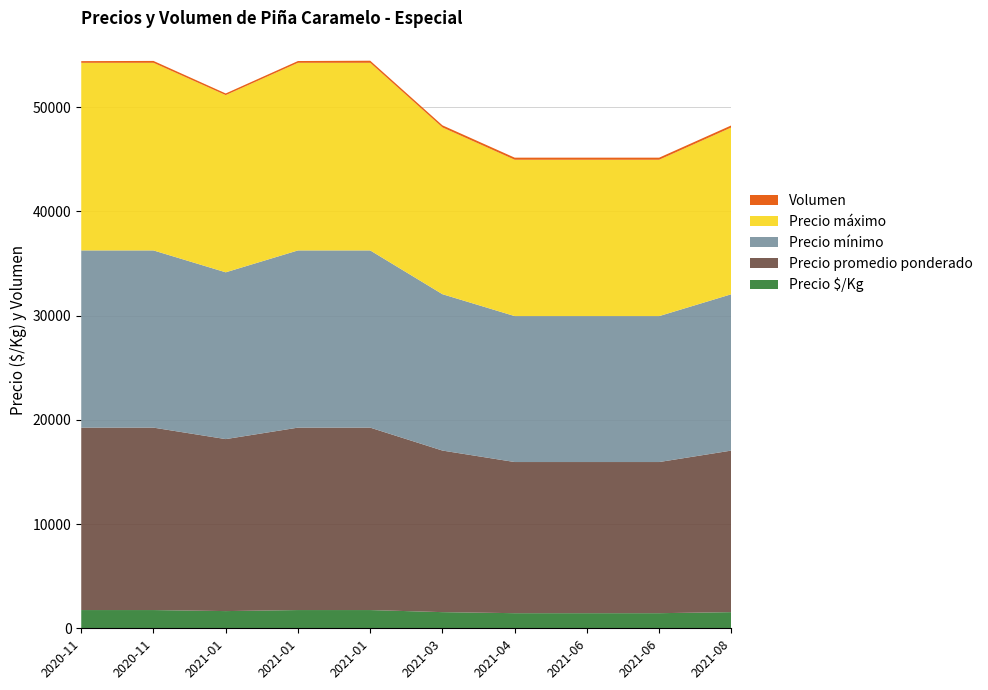

Reading left to right, list all the values displayed in this chart.

Precio $/Kg: 1750	1750	1650	1750	1750	1550	1450	1450	1450	1550
Precio promedio ponderado: 17500	17500	16500	17500	17500	15500	14500	14500	14500	15500
Precio mínimo: 17000	17000	16000	17000	17000	15000	14000	14000	14000	15000
Precio máximo: 18000	18000	17000	18000	18000	16000	15000	15000	15000	16000
Volumen: 160	180	160	170	200	200	200	200	200	200